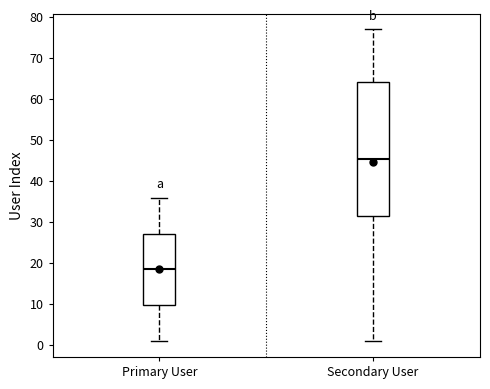

Which box is the tallest, from its lower edge to its upper edge?

Secondary User